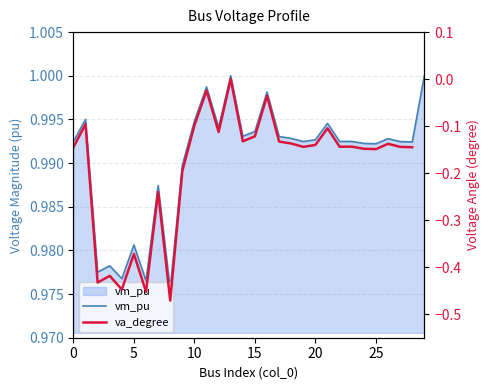

Does the chart have visible grid lines?

Yes